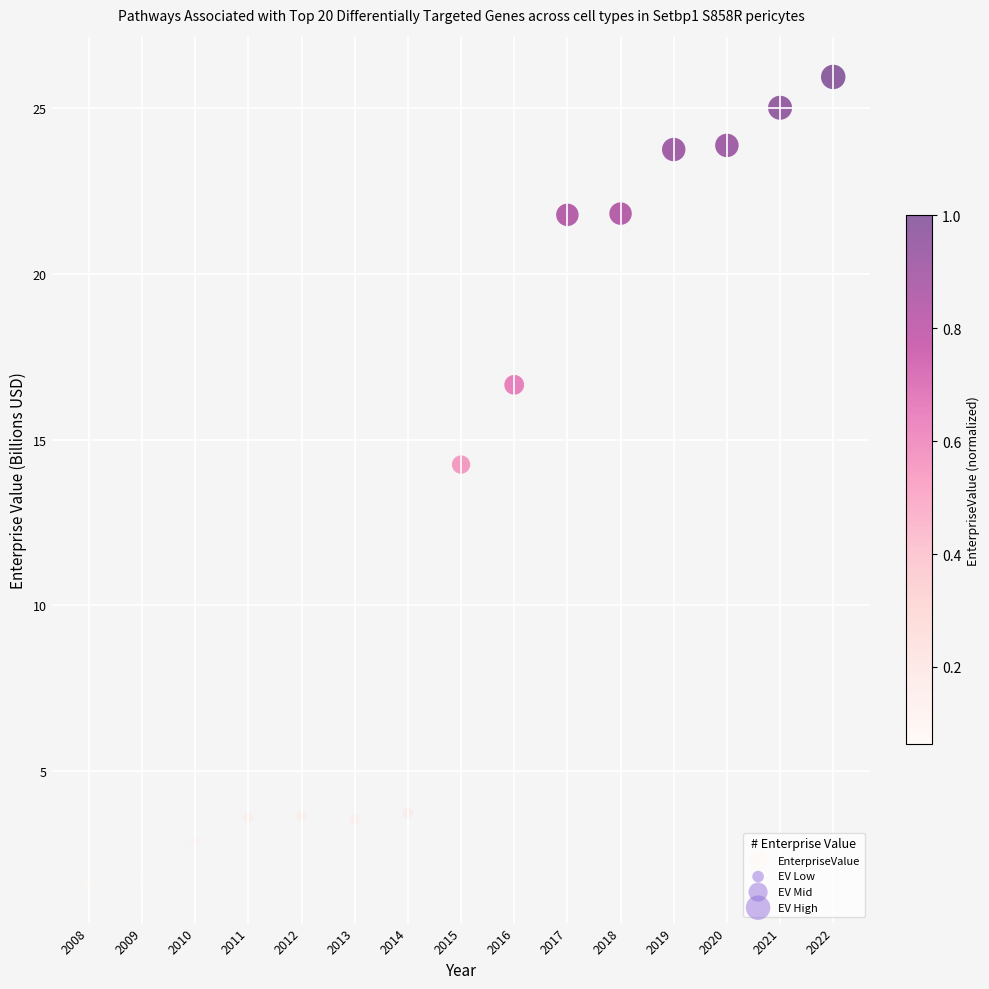

What is the range of X values (max minus min)?

14.0